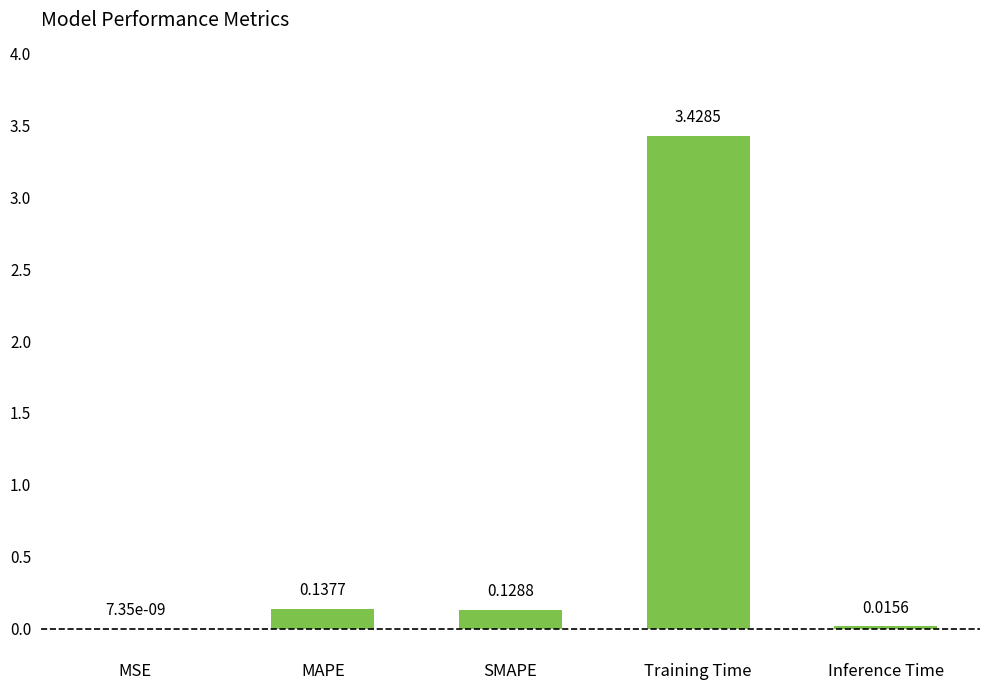

What is the change in value from MSE to MAPE?

+0.1